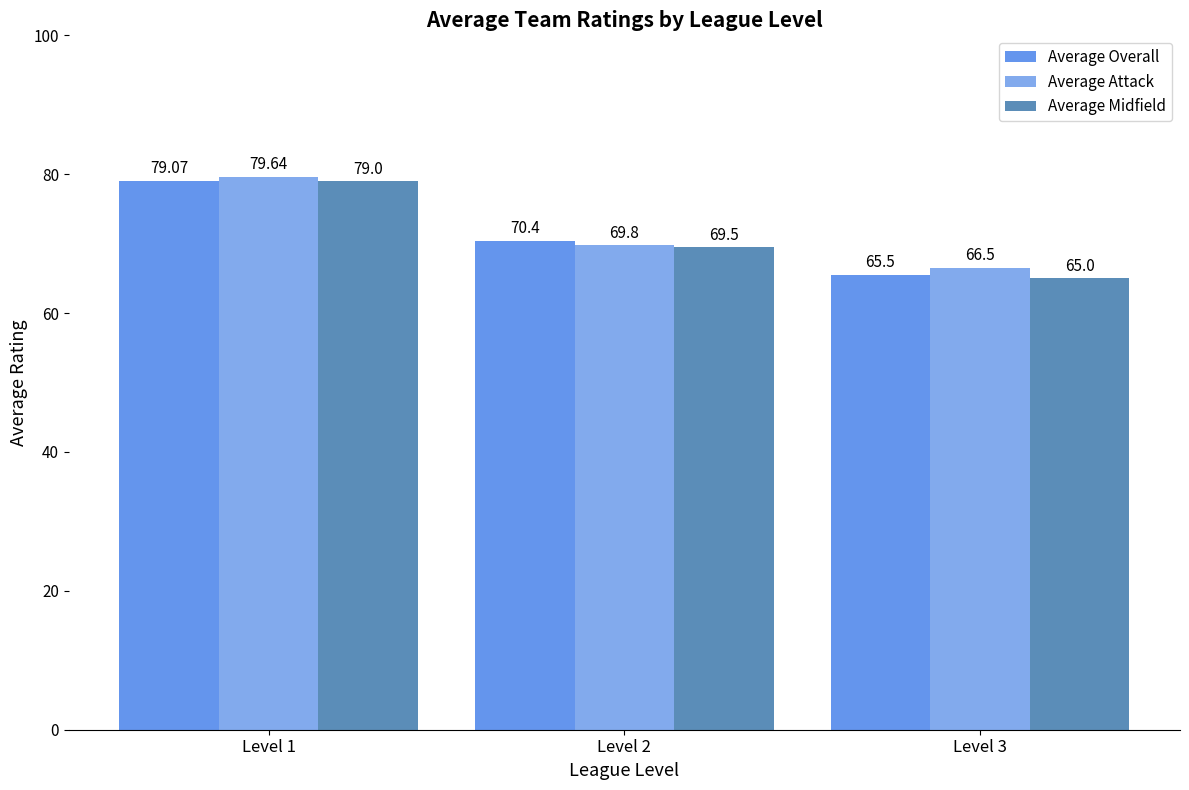

The value of Average Attack at Level 2 is 69.8. True or false?

True